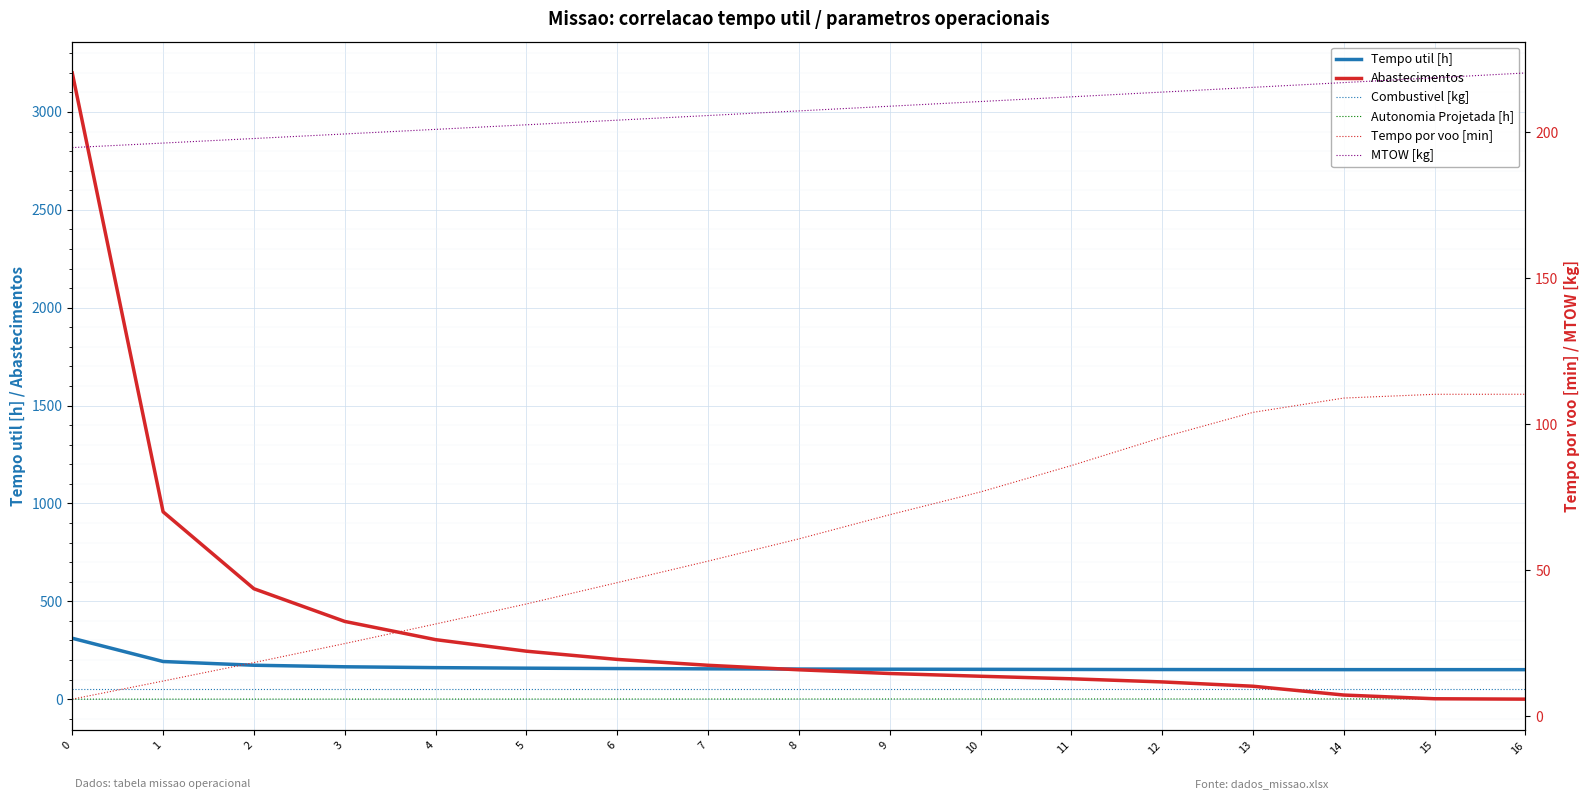

Between 5 and 11, which is larger?

5